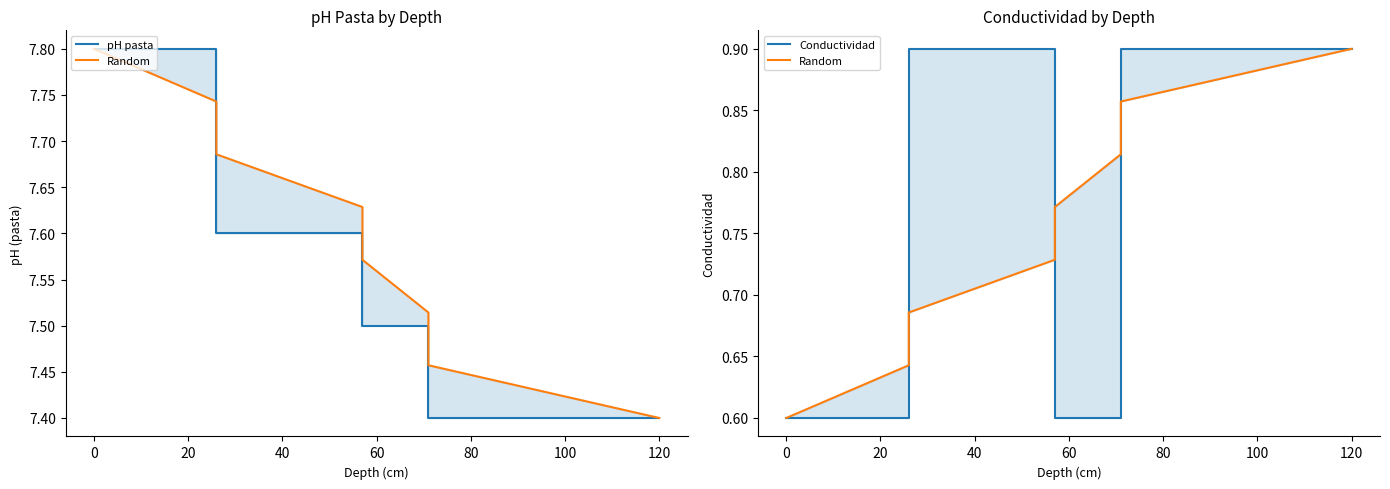

Is the value of Conductividad at 80 greater than the value of Random at 120?

No